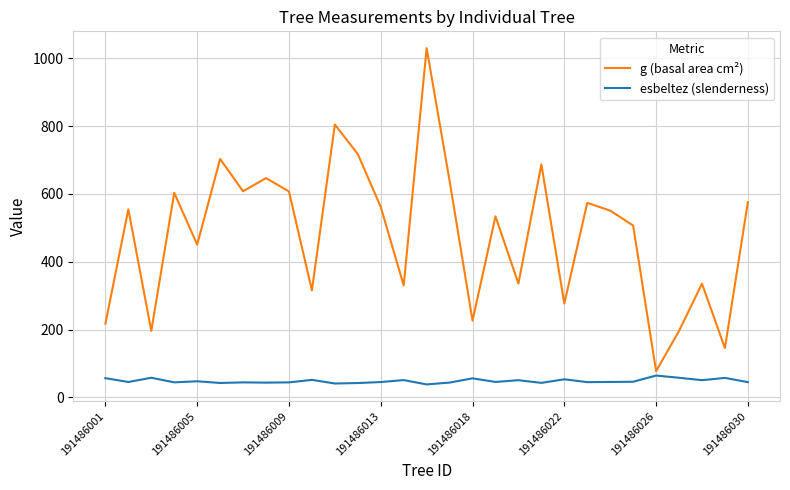

Which series has the largest range (max minus min)?

g (basal area cm²)